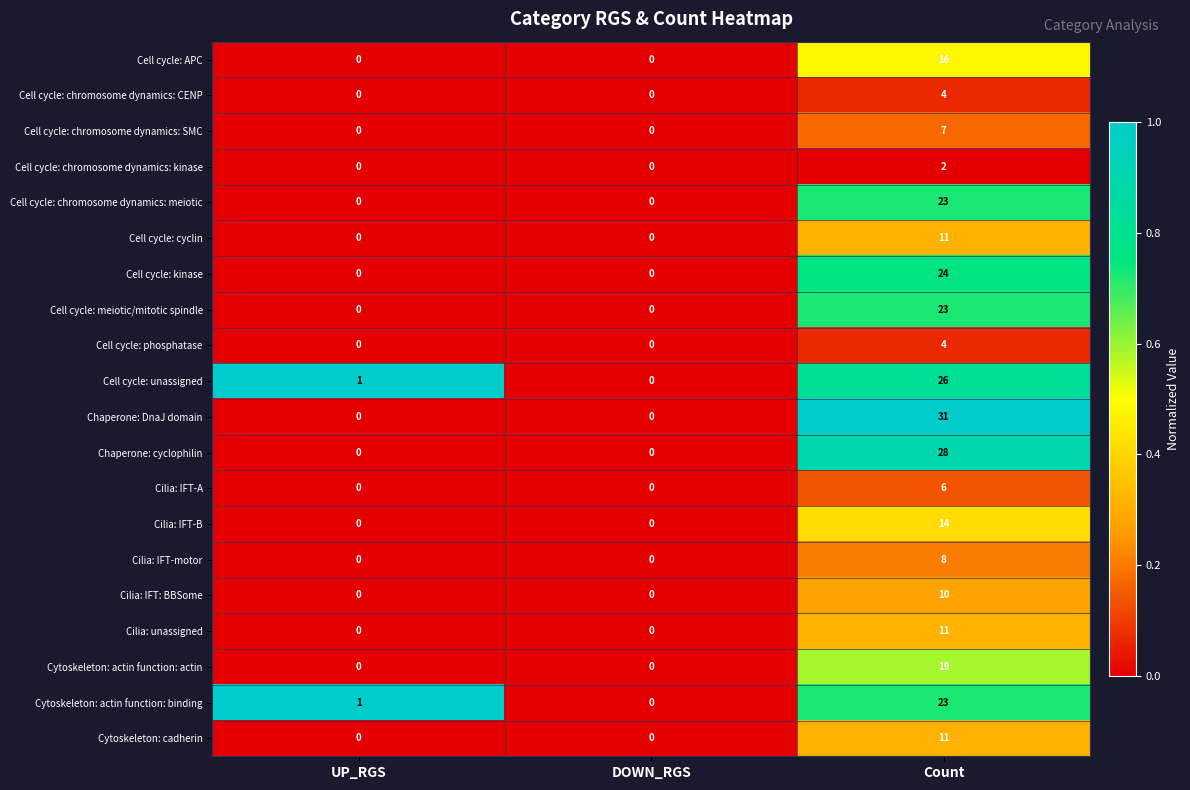

Is it true that Cell cycle: chromosome dynamics: CENP equals 0 at DOWN_RGS?

True